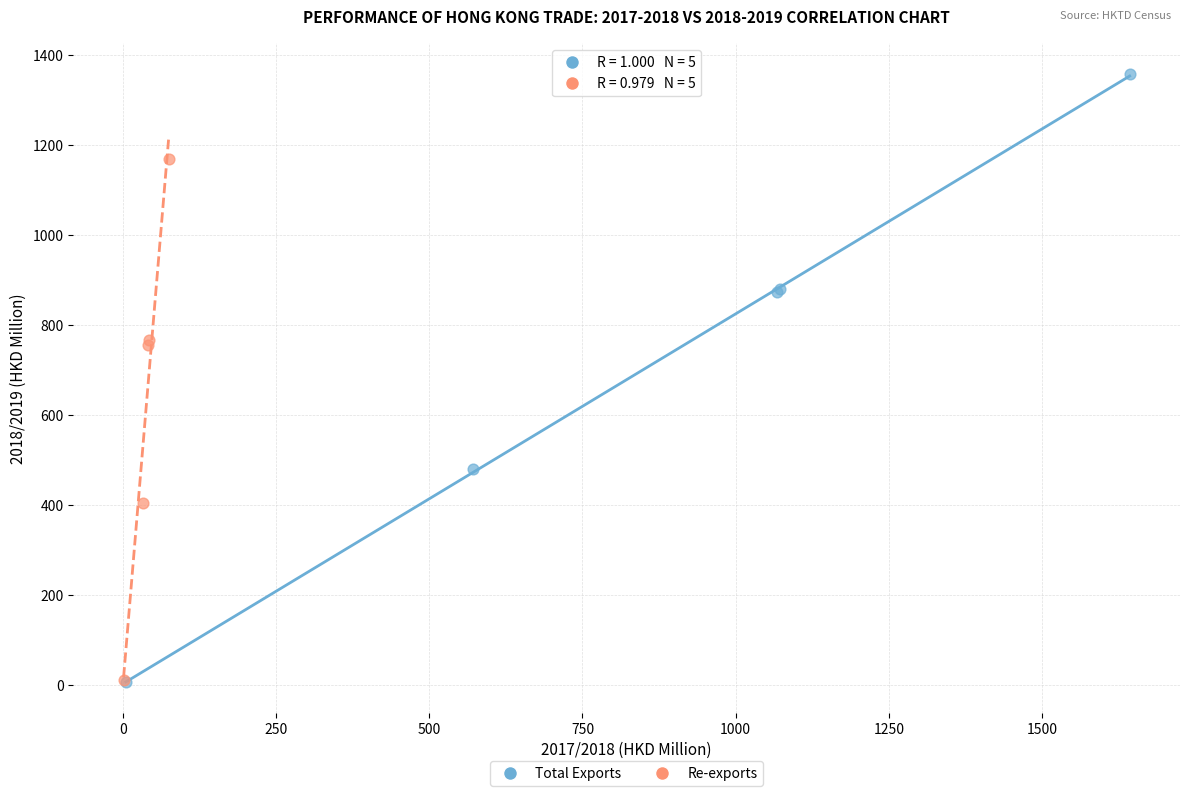

Which series has the largest Y range (max minus min)?

Total Exports